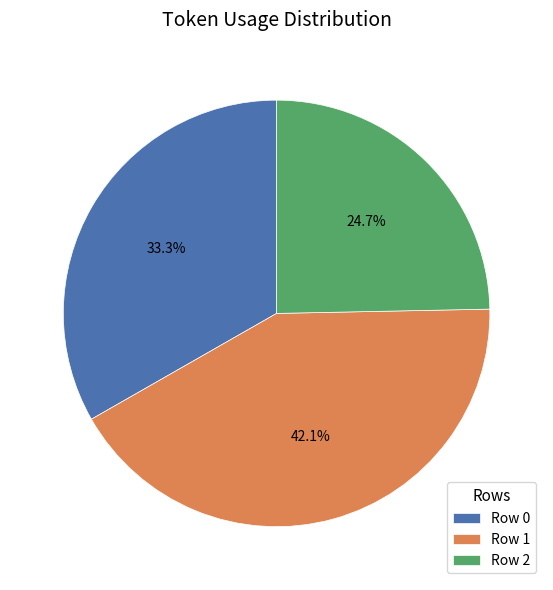

Combined, do Row 2 and Row 0 account for over 50%?

Yes